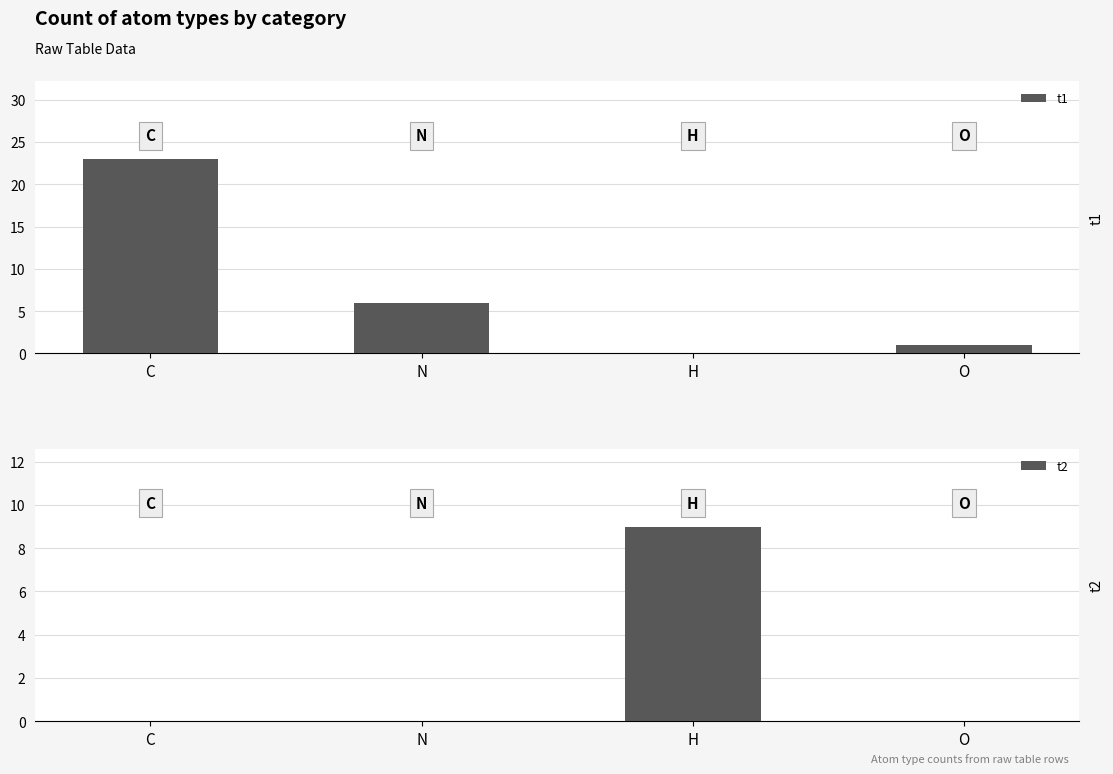

How many categories are shown in the chart?

4